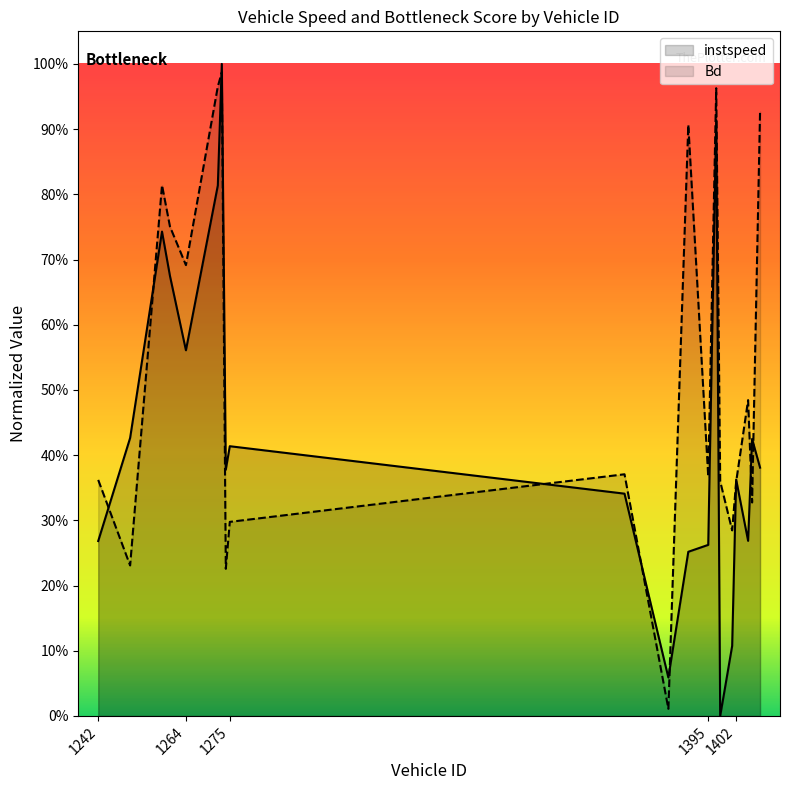

List the series in order of their overall mean, highest first.

Bd, instspeed